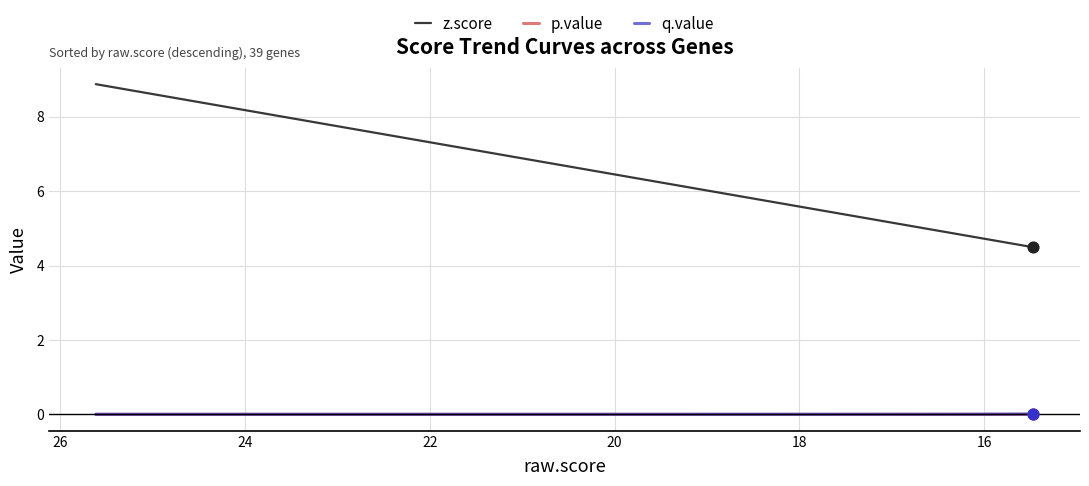

What are all the series names shown in the legend?

z.score, p.value, q.value